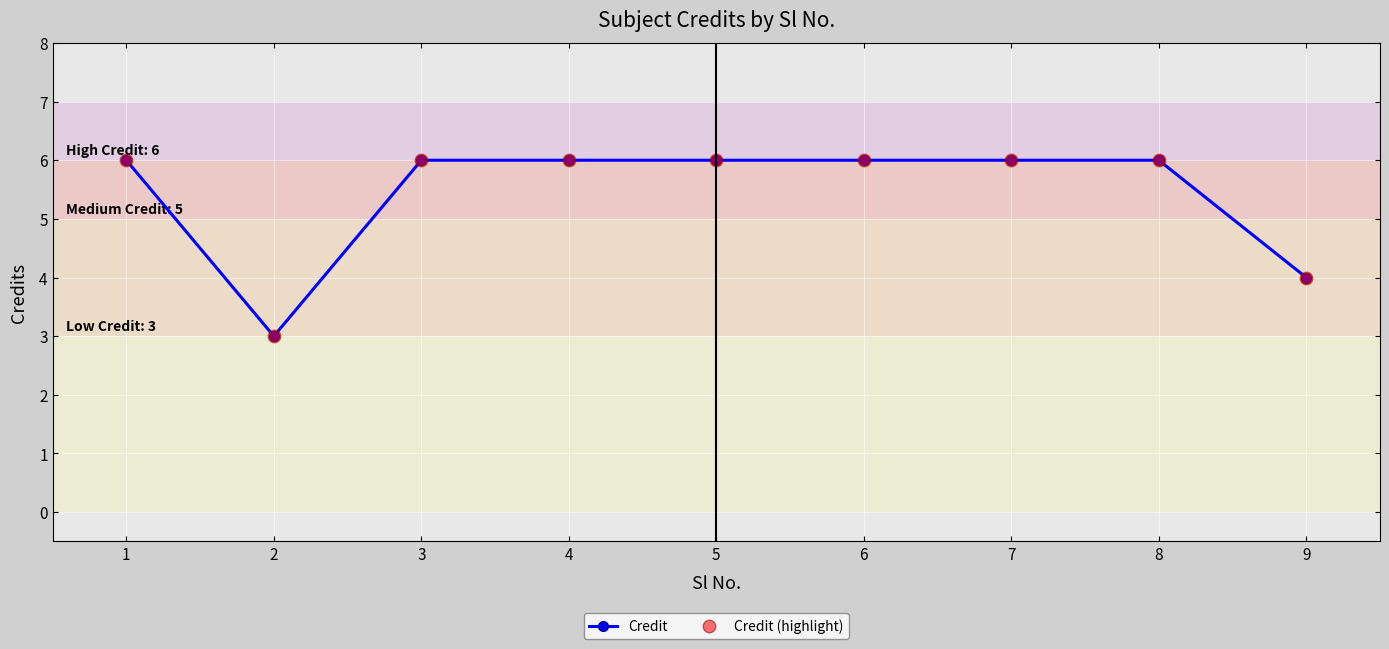

True or false: Credit has more than 2 points higher than both neighbors.

False